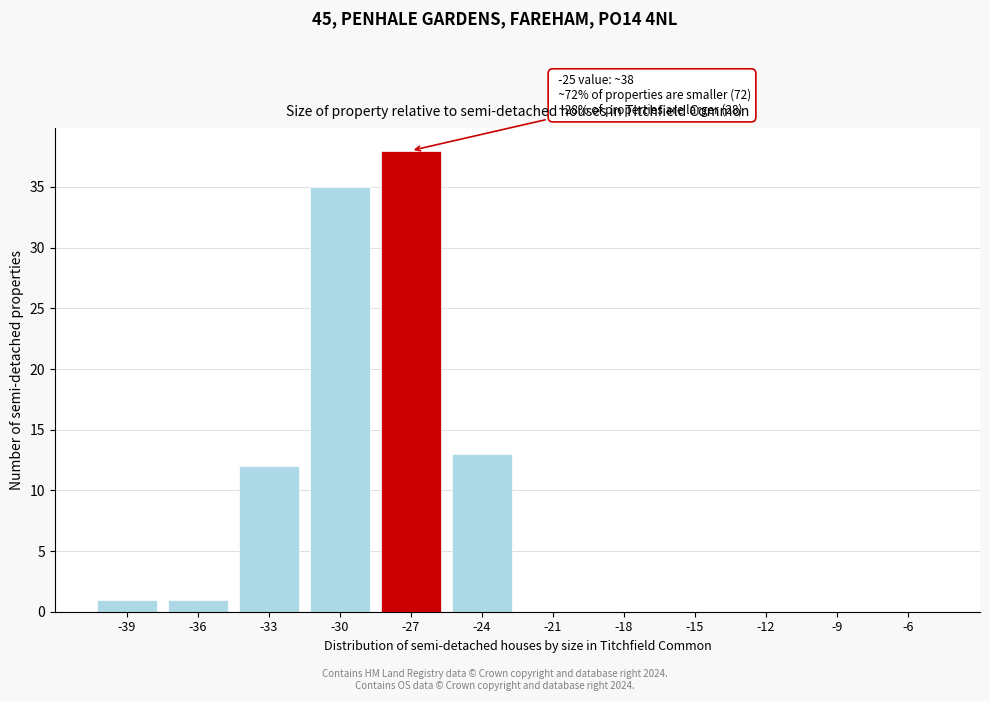

Reading right to left, list all the values displayed in this chart.

-6=0	-9=0	-12=0	-15=0	-18=0	-21=0	-24=13	-27=38	-30=35	-33=12	-36=1	-39=1